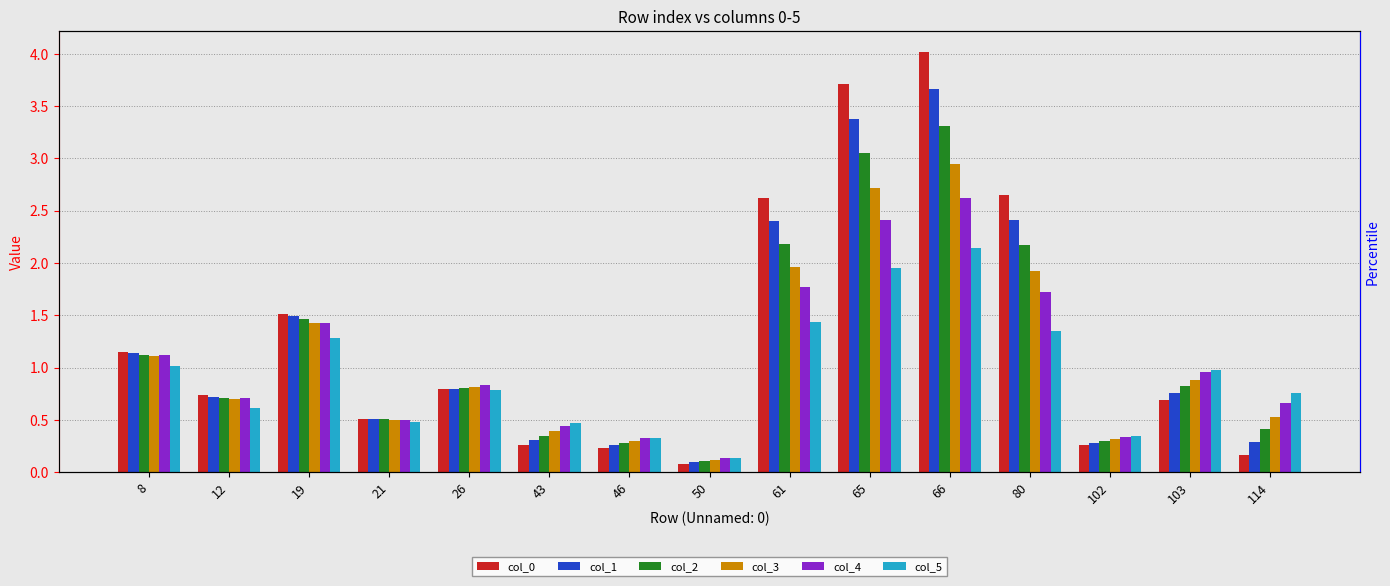

Which has a higher value, 46 or 50?

46